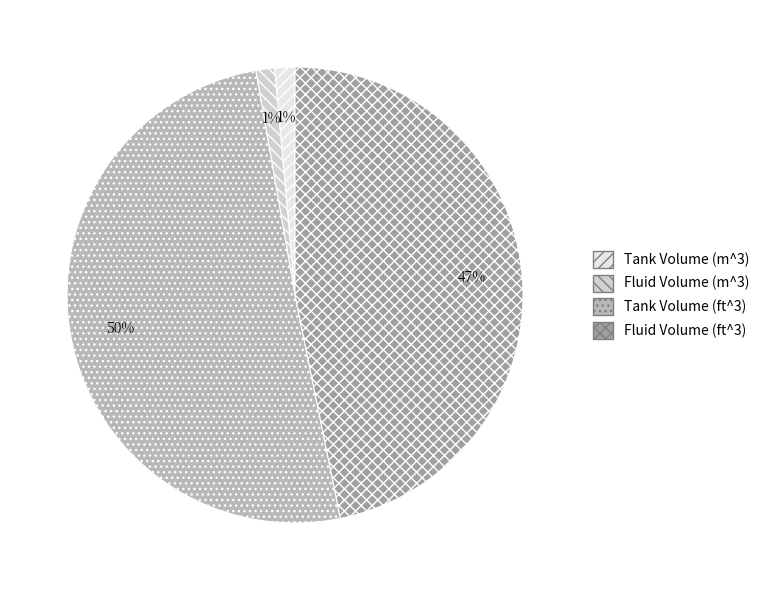

How many slices are in this pie chart?

4